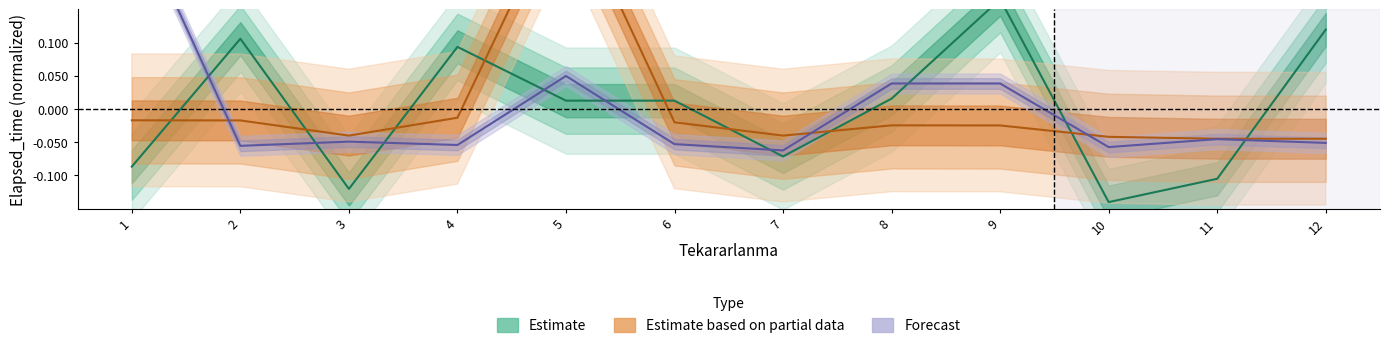

Does the chart have visible grid lines?

No